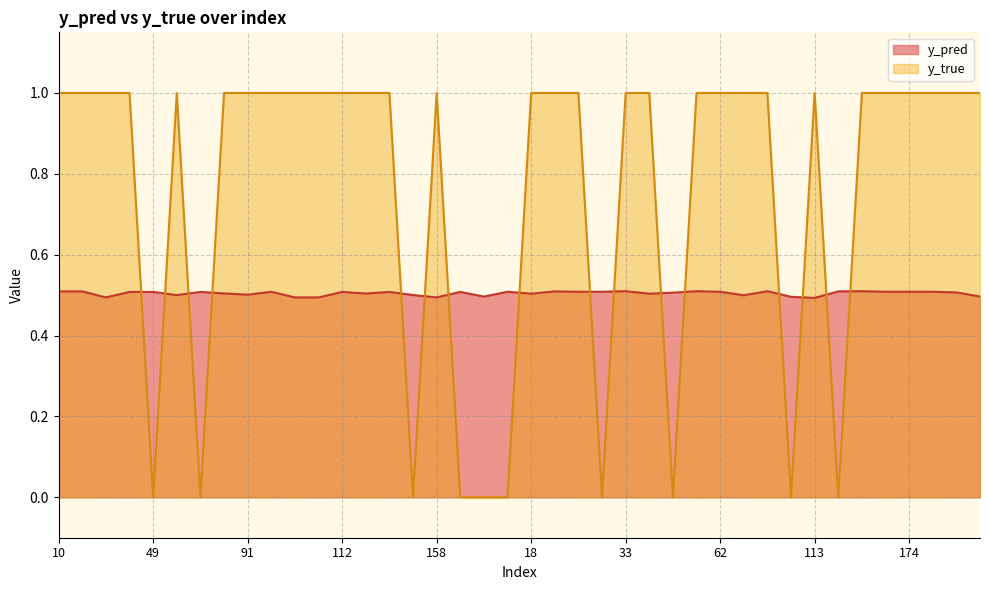

In y_true, how many points are lower than both neighbors (excluding endpoints)?

7